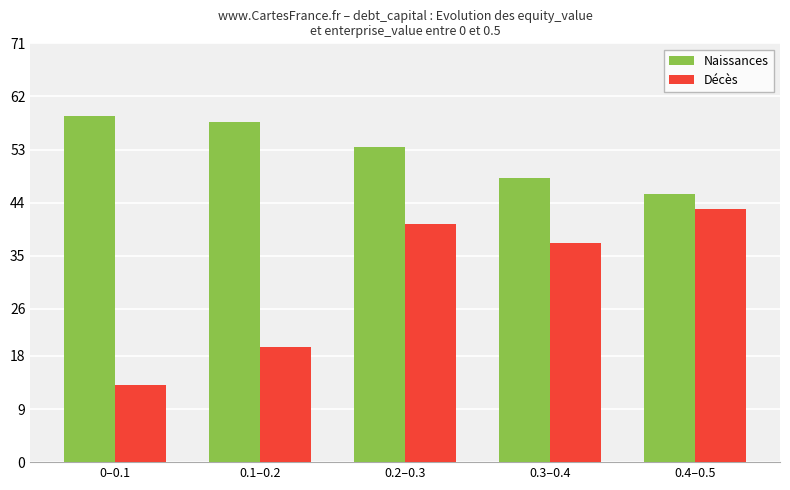

Which series changed the most between 0.1–0.2 and 0.3–0.4?

Décès